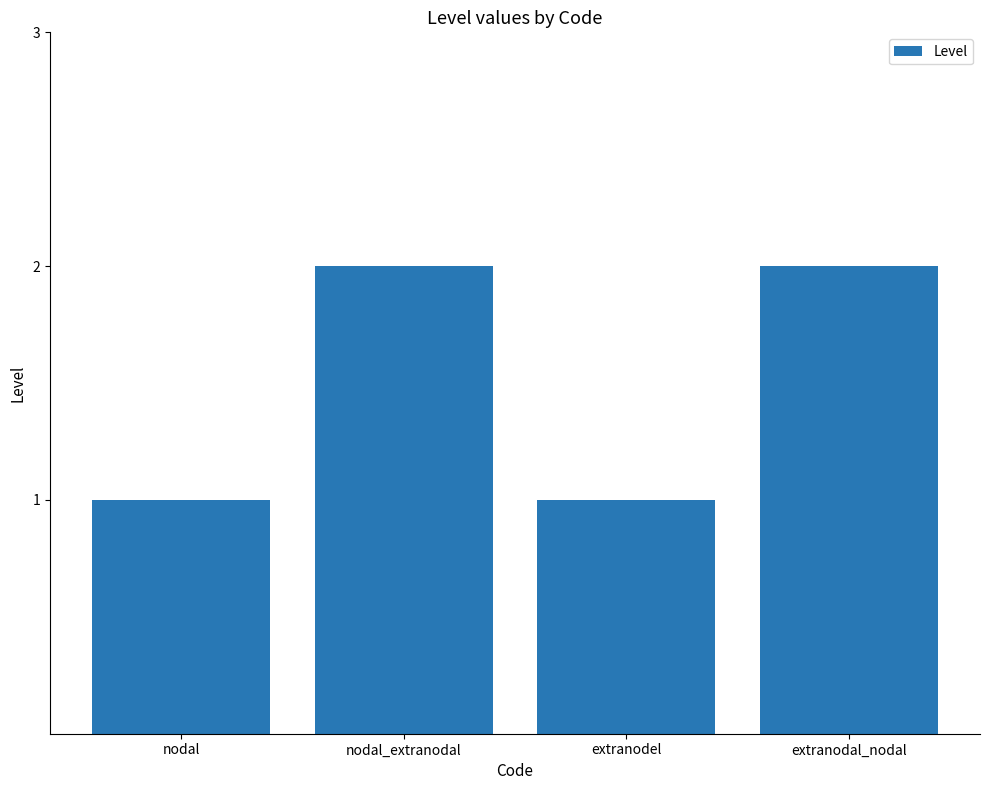

What is the average value?

2